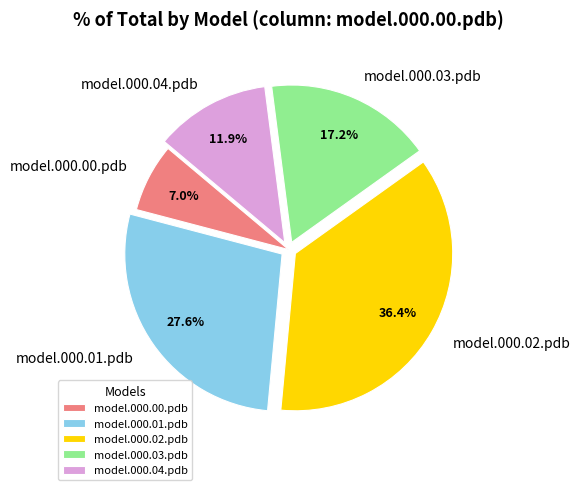

Count the number of slices in the pie.

5